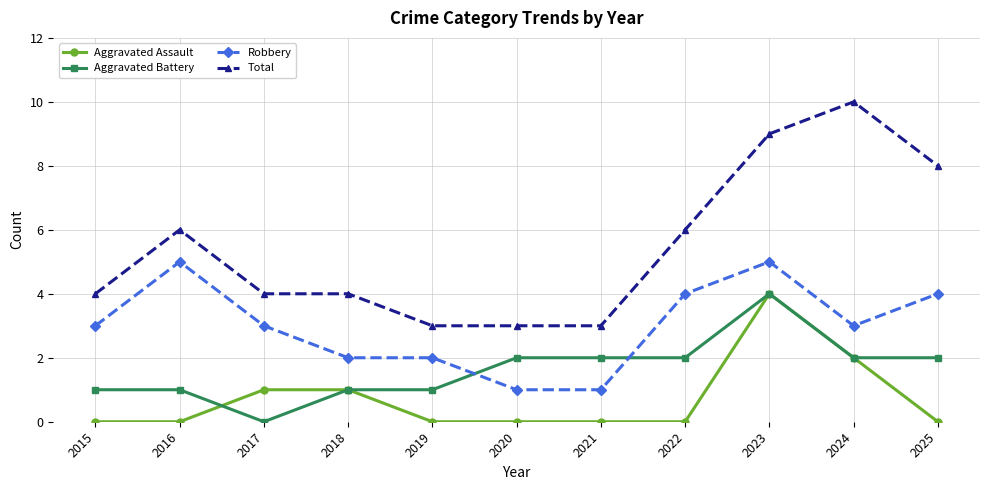

Reading left to right, what are all the values shown in this chart?

Aggravated Assault: 2015=0	2016=0	2017=1	2018=1	2019=0	2020=0	2021=0	2022=0	2023=4	2024=2	2025=0
Aggravated Battery: 2015=1	2016=1	2017=0	2018=1	2019=1	2020=2	2021=2	2022=2	2023=4	2024=2	2025=2
Robbery: 2015=3	2016=5	2017=3	2018=2	2019=2	2020=1	2021=1	2022=4	2023=5	2024=3	2025=4
Total: 2015=4	2016=6	2017=4	2018=4	2019=3	2020=3	2021=3	2022=6	2023=9	2024=10	2025=8